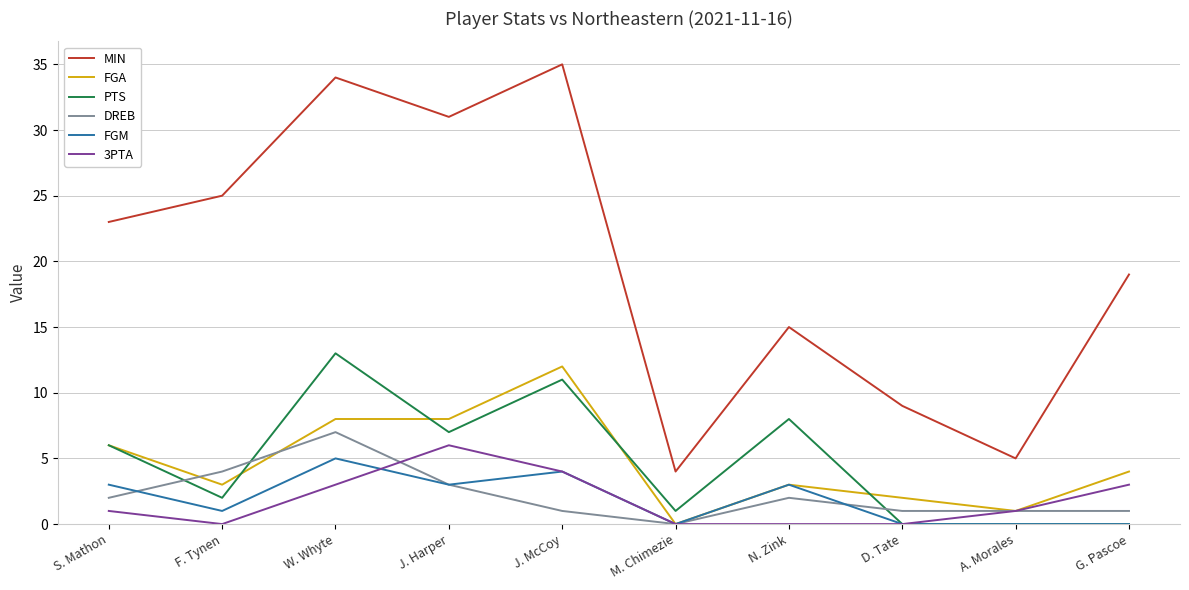

Does the chart have visible grid lines?

Yes